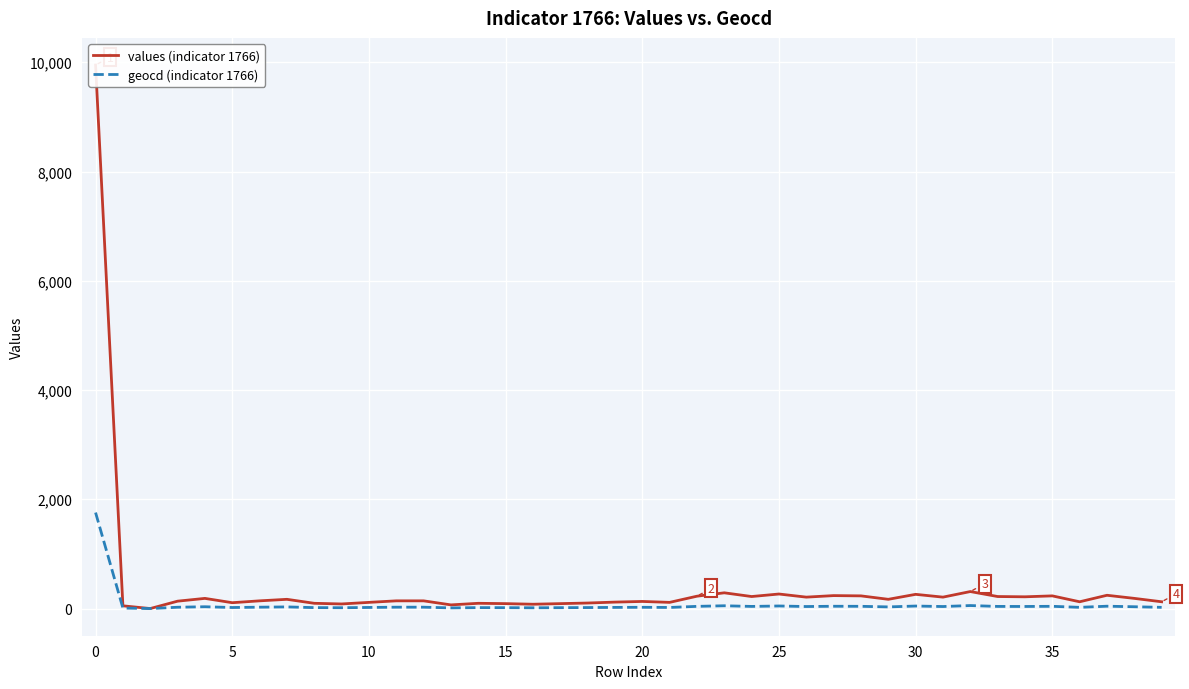

Reading left to right, extract all data points from this chart.

values (indicator 1766): 9949	50	0	135	186	107	141	169	96	84	113	141	141	67	96	90	79	90	101	118	130	113	226	288	220	266	209	237	232	169	260	209	311	220	215	232	124	243	186	124
geocd (indicator 1766): 1757	9	0	24	33	19	25	30	17	15	20	25	25	12	17	16	14	16	18	21	23	20	40	51	39	47	37	42	41	30	46	37	55	39	38	41	22	43	33	22